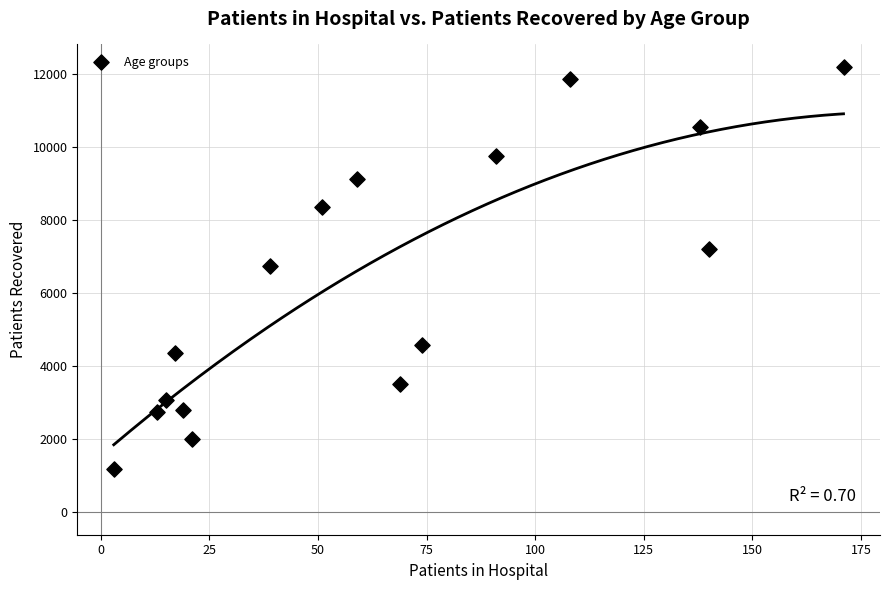

What is the range of X values (max minus min)?

168